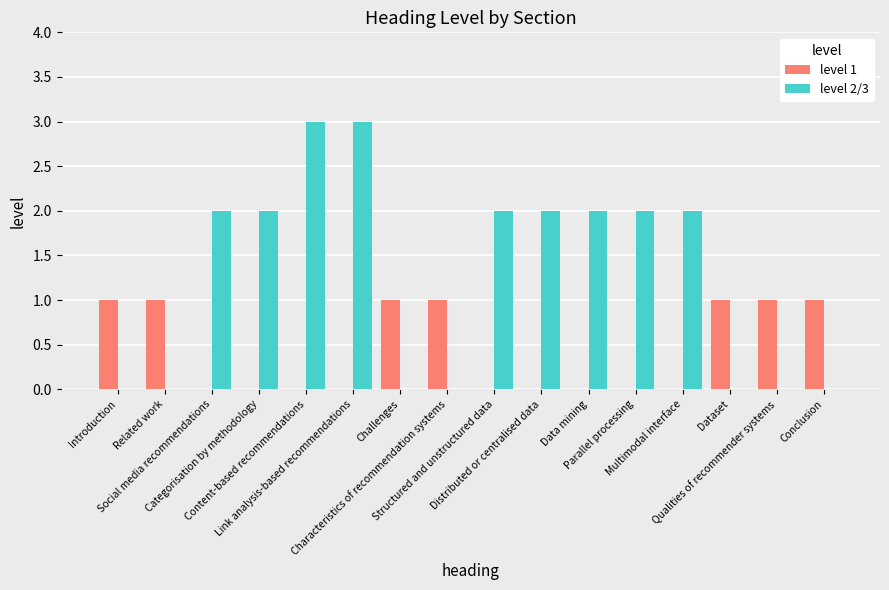

What is the maximum value shown in the chart?

3